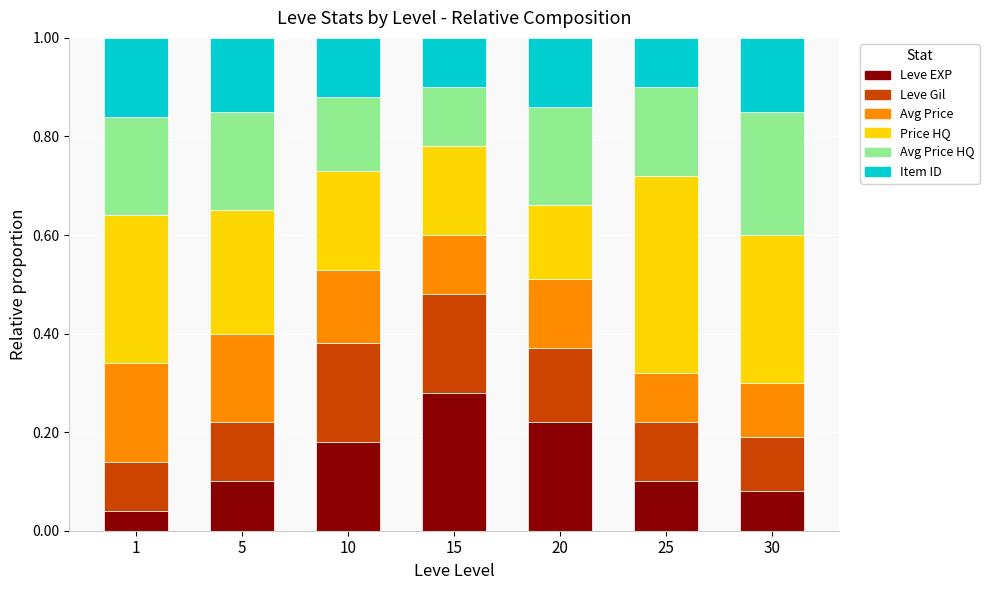

What is the total value across all series at 15?

1.0